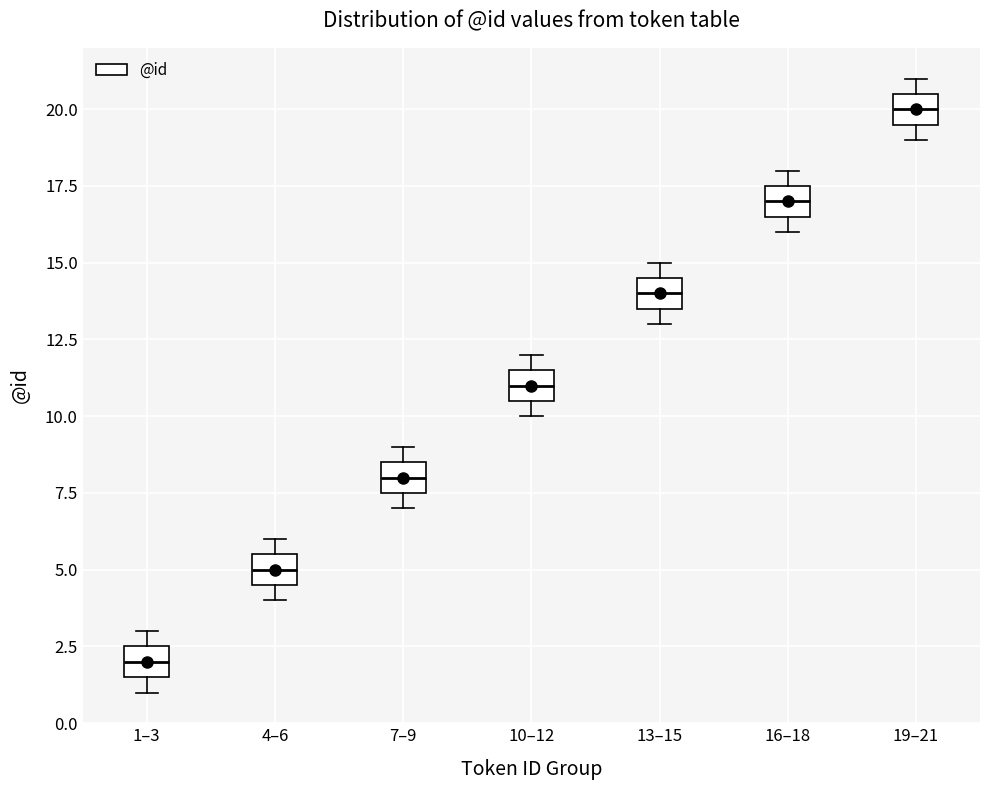

Reading left to right, read every box against the y-axis: the position of its median line, the range the box covers, and the ends of its whiskers. The values are not printed on the chart, so give them approximately, as read against the axis.

1–3: median 2.0, box 1.5 to 2.5, whiskers 1.0 to 3.0
4–6: median 5.0, box 4.5 to 5.5, whiskers 4.0 to 6.0
7–9: median 8.0, box 7.5 to 8.5, whiskers 7.0 to 9.0
10–12: median 11.0, box 10.5 to 11.5, whiskers 10.0 to 12.0
13–15: median 14.0, box 13.5 to 14.5, whiskers 13.0 to 15.0
16–18: median 17.0, box 16.5 to 17.5, whiskers 16.0 to 18.0
19–21: median 20.0, box 19.5 to 20.5, whiskers 19.0 to 21.0